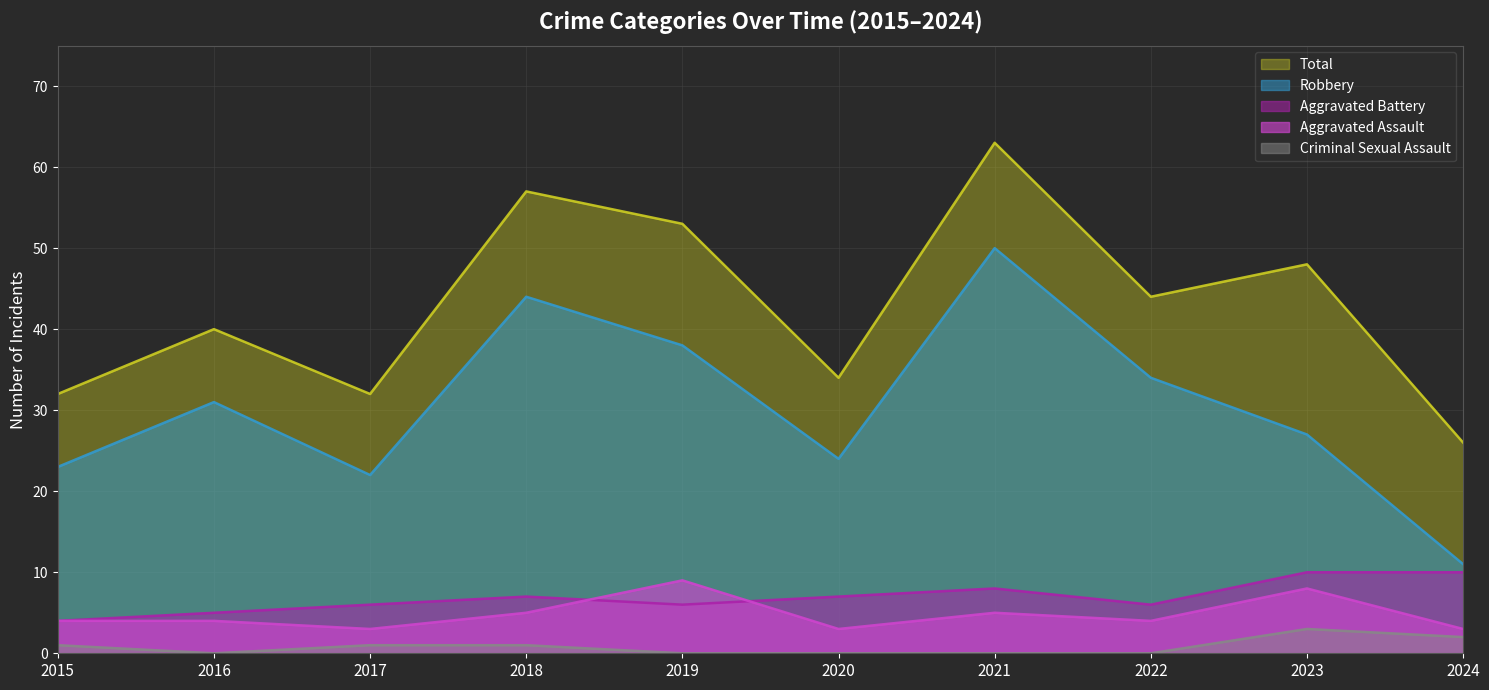

Rank the series by their maximum value, from lowest to highest.

Criminal Sexual Assault, Aggravated Assault, Aggravated Battery, Robbery, Total